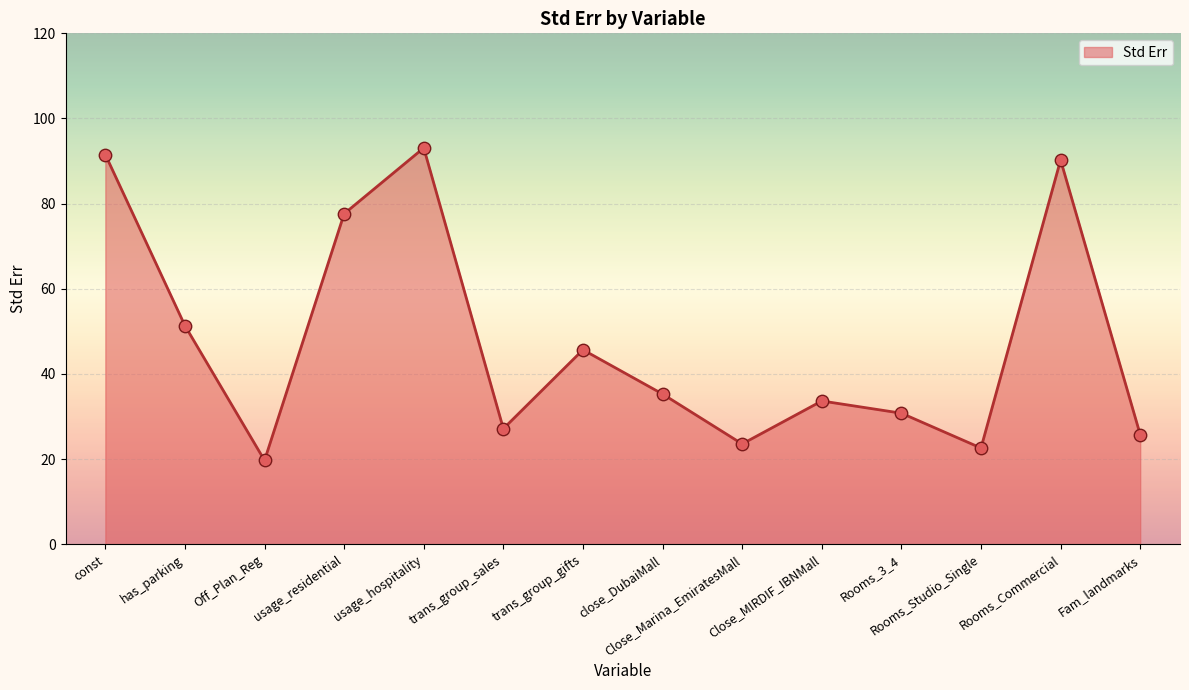

Which has a higher value, Rooms_Studio_Single or trans_group_sales?

trans_group_sales